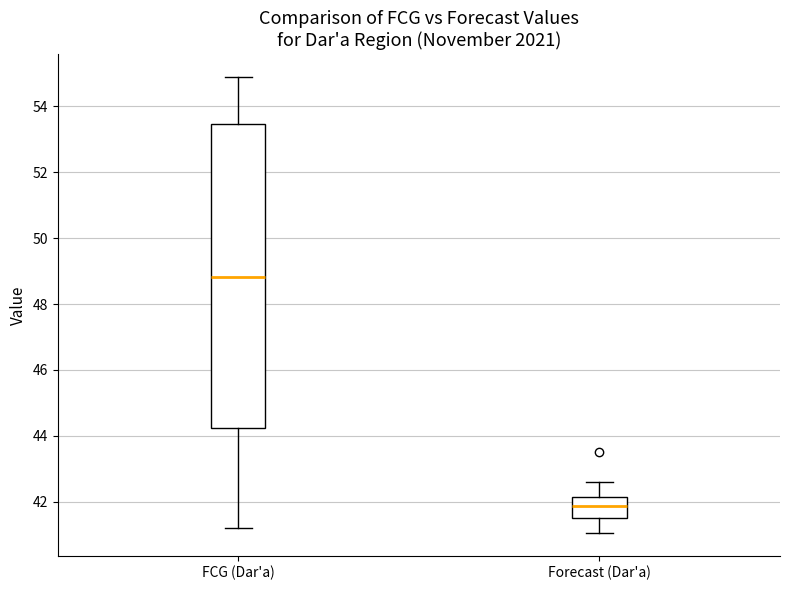

Which box has the highest median line?

FCG (Dar'a)